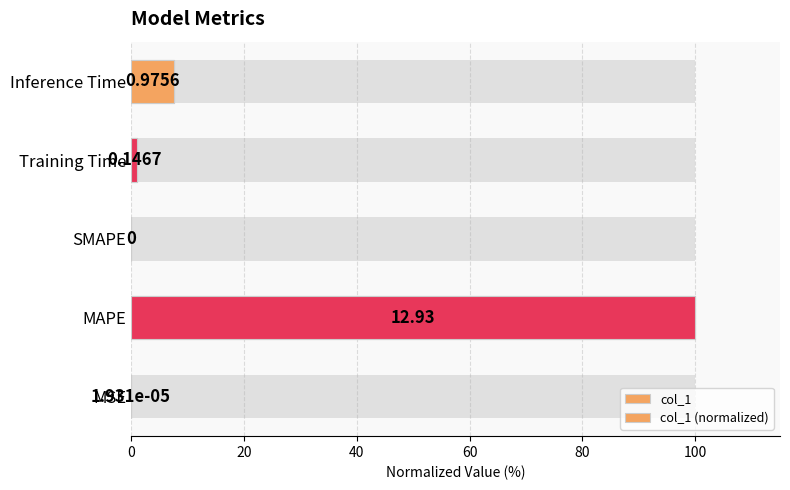

Does the chart contain stacked bars?

No